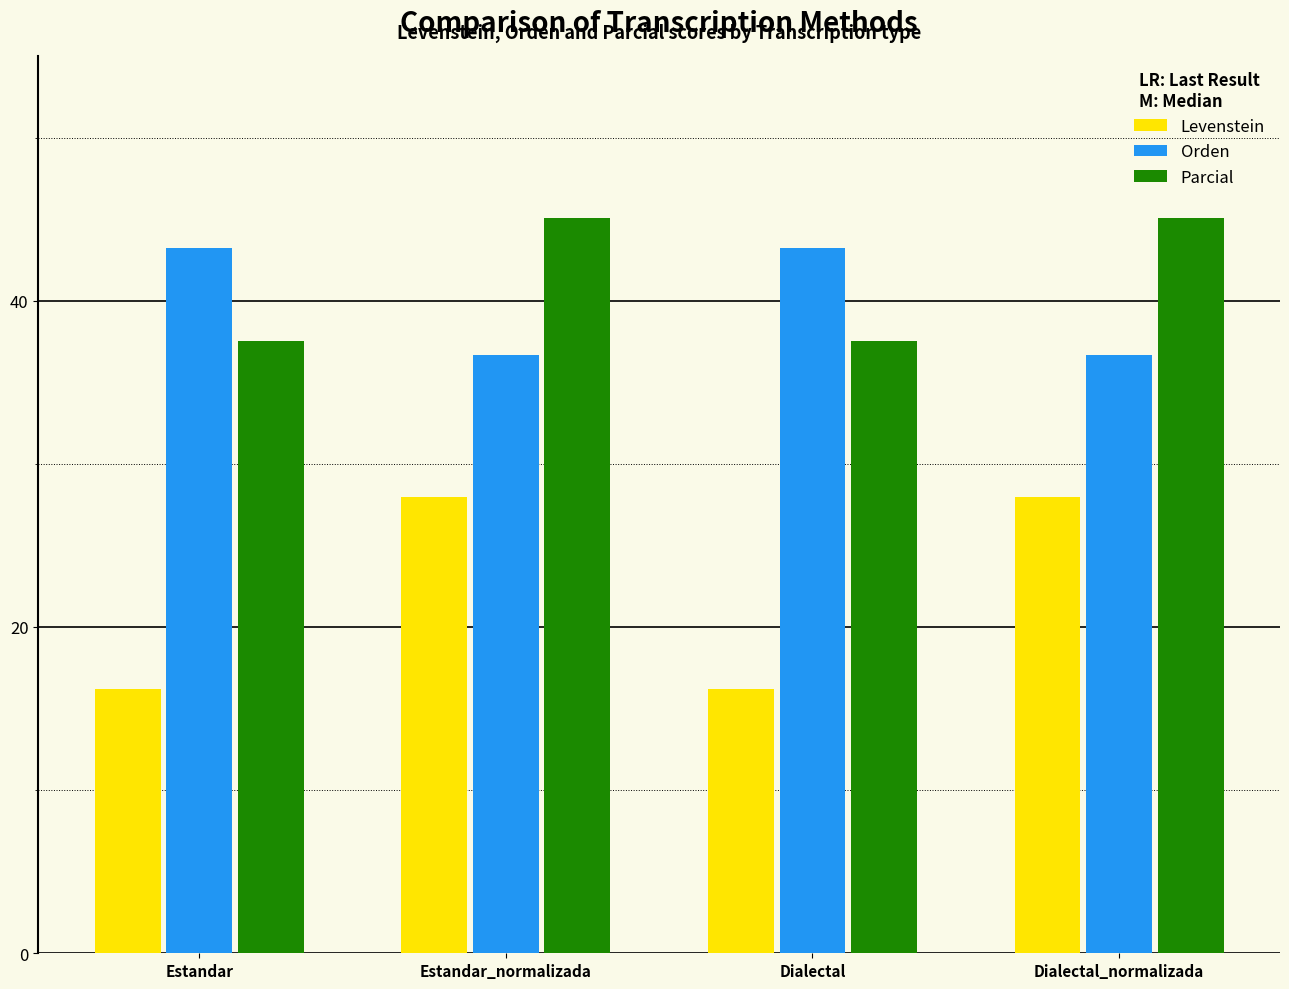

What is the label of the 3rd bar from the left?

Dialectal